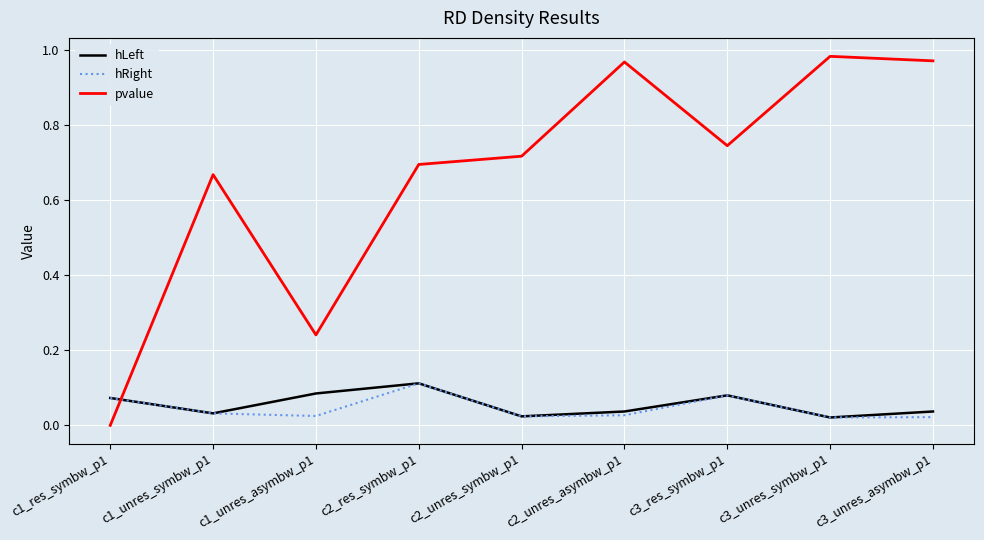

Which category has the highest value in the pvalue series?

c3_unres_symbw_p1